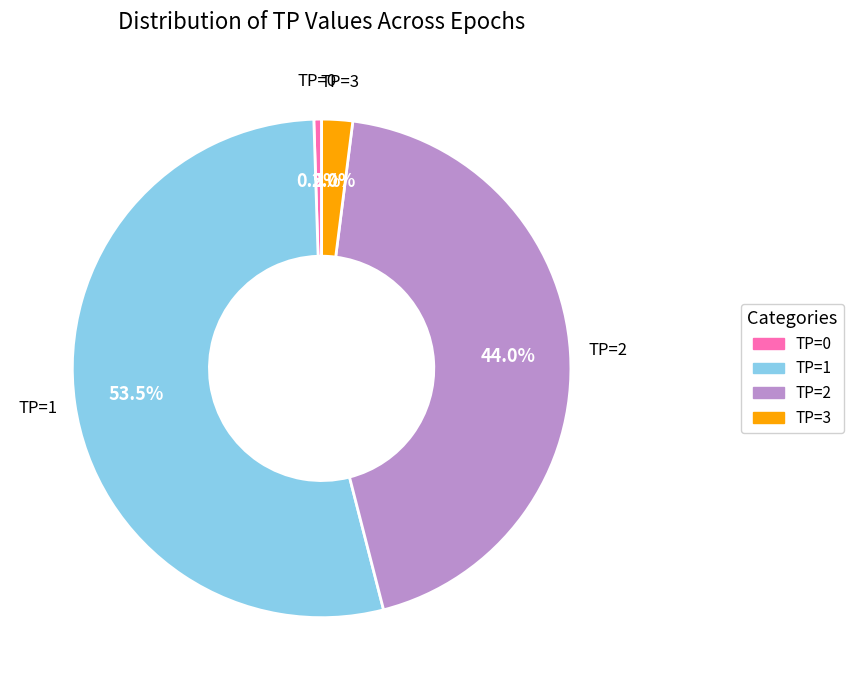

To the nearest percent, what is the difference between the largest and smallest slice percentages?

53%